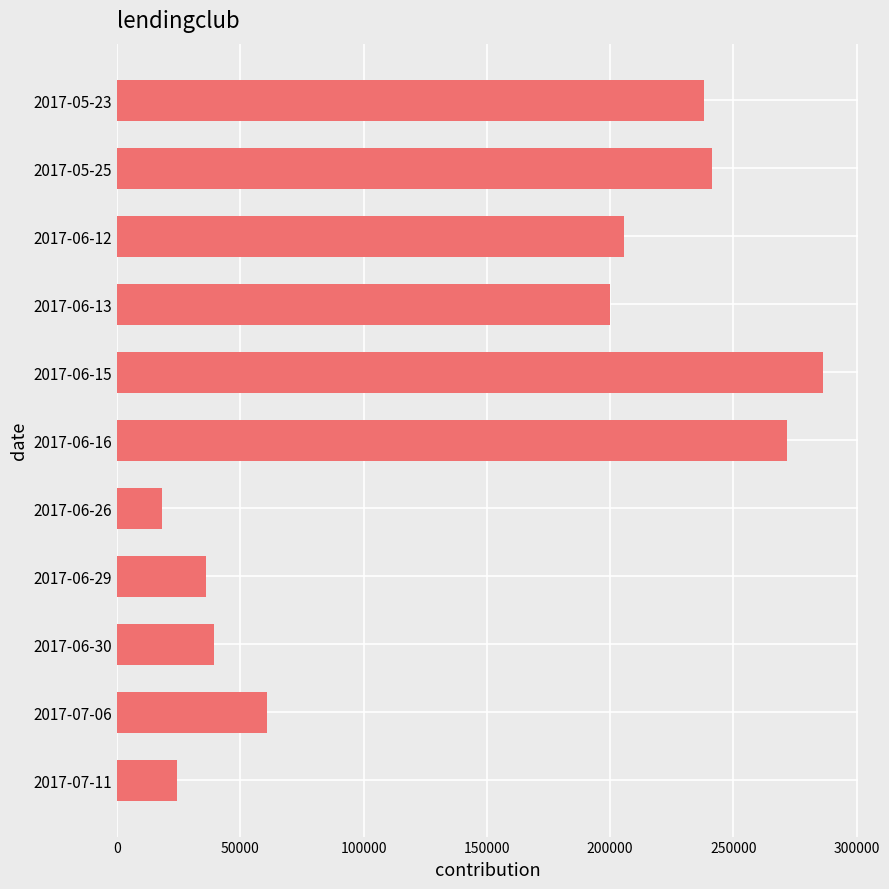

The value at 2017-07-11 is 33811. True or false?

False